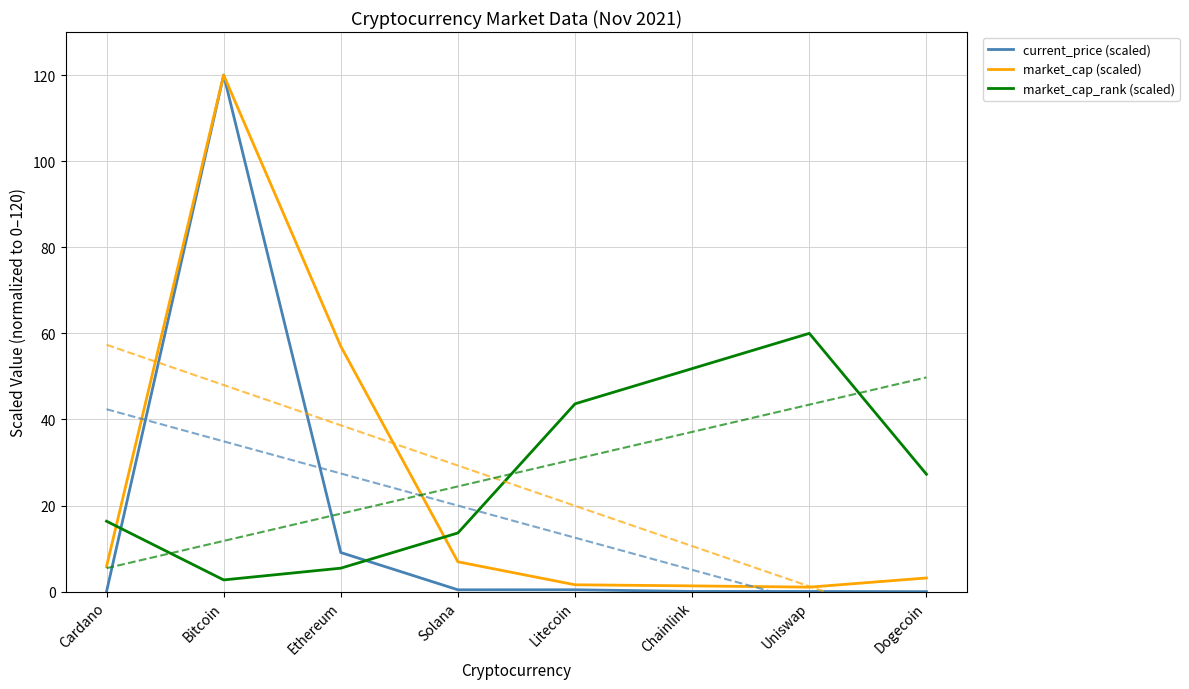

What is the difference between the maximum and minimum values in the current_price (scaled) series?

120.0